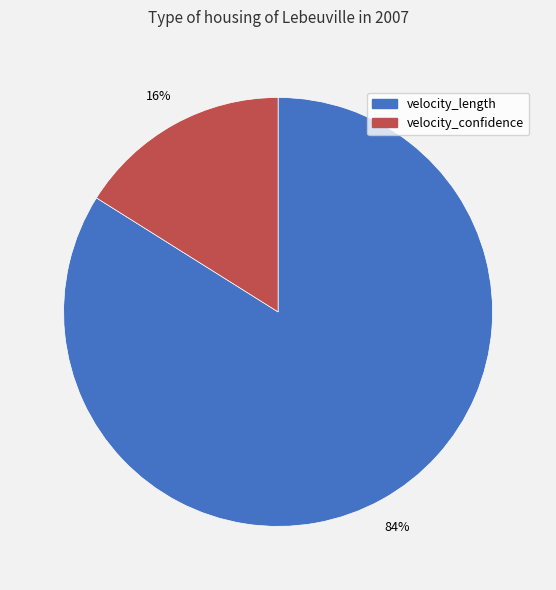

What is the largest slice in the pie chart?

velocity_length